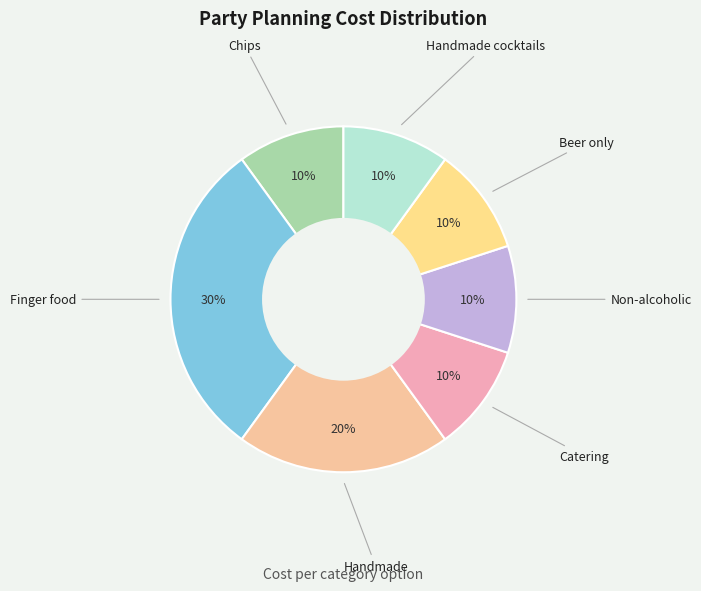

Count the number of slices in the pie.

7